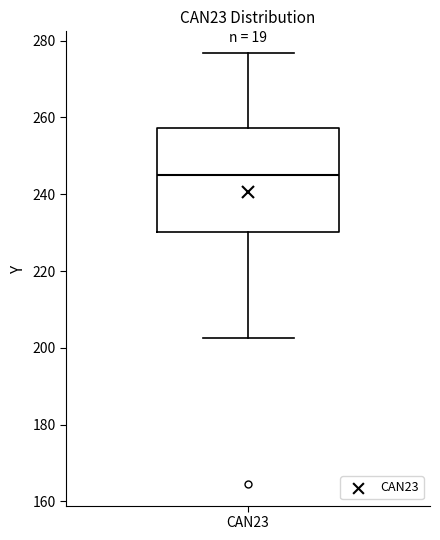

Where does the lower whisker of the box for CAN23 end on the y-axis? The values are not printed on the chart, so give them approximately, as read against the axis.

202